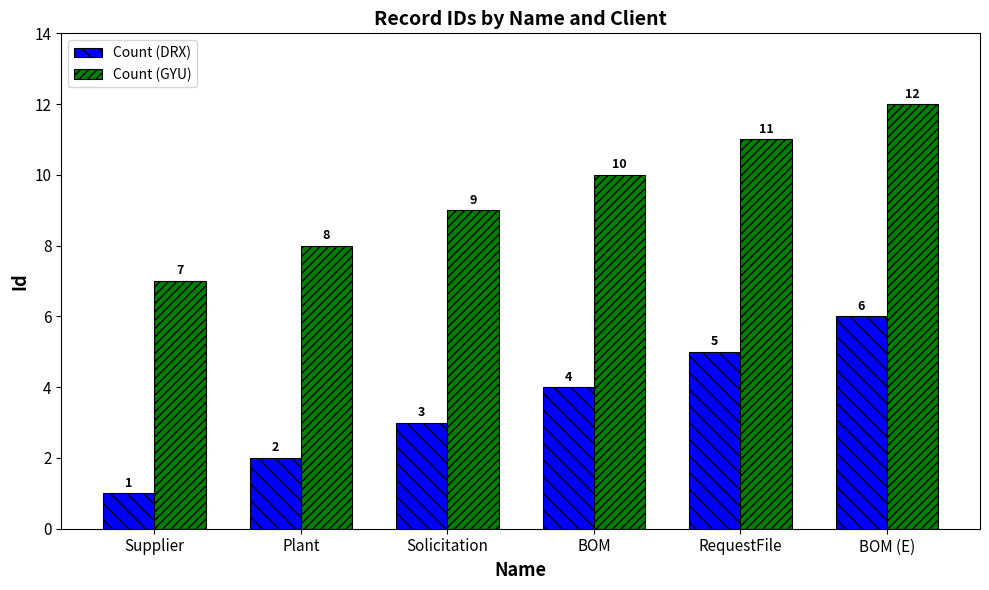

Which category has the lowest value in the Count (DRX) series?

Supplier